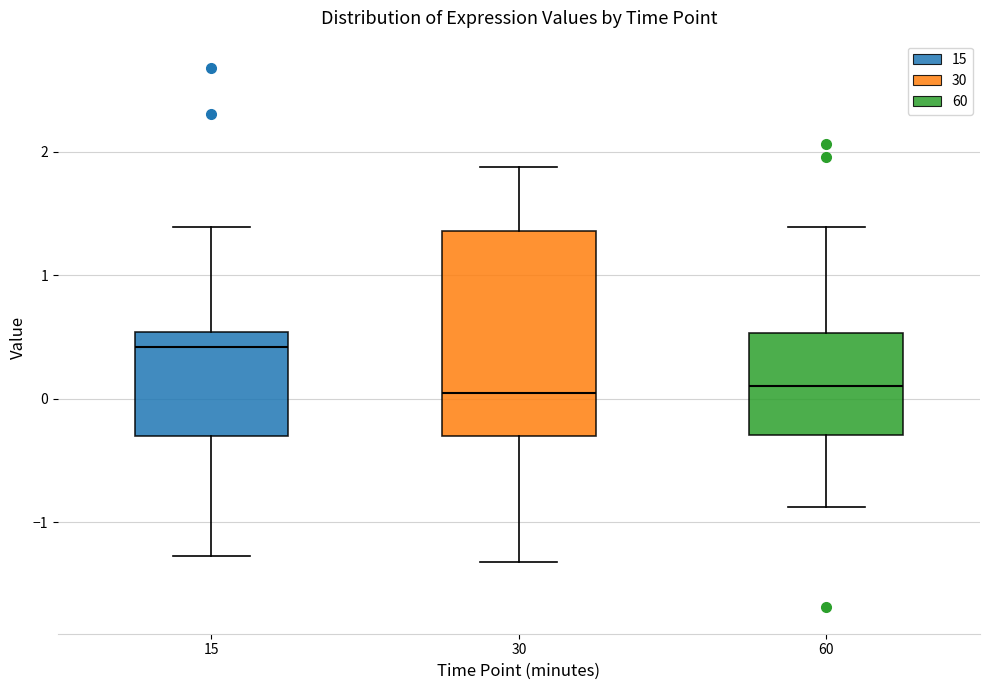

Which box is the tallest, from its lower edge to its upper edge?

30